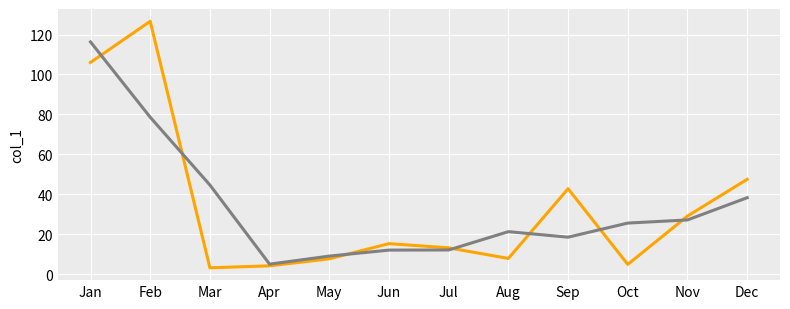

What is the maximum value shown in the chart?

126.6